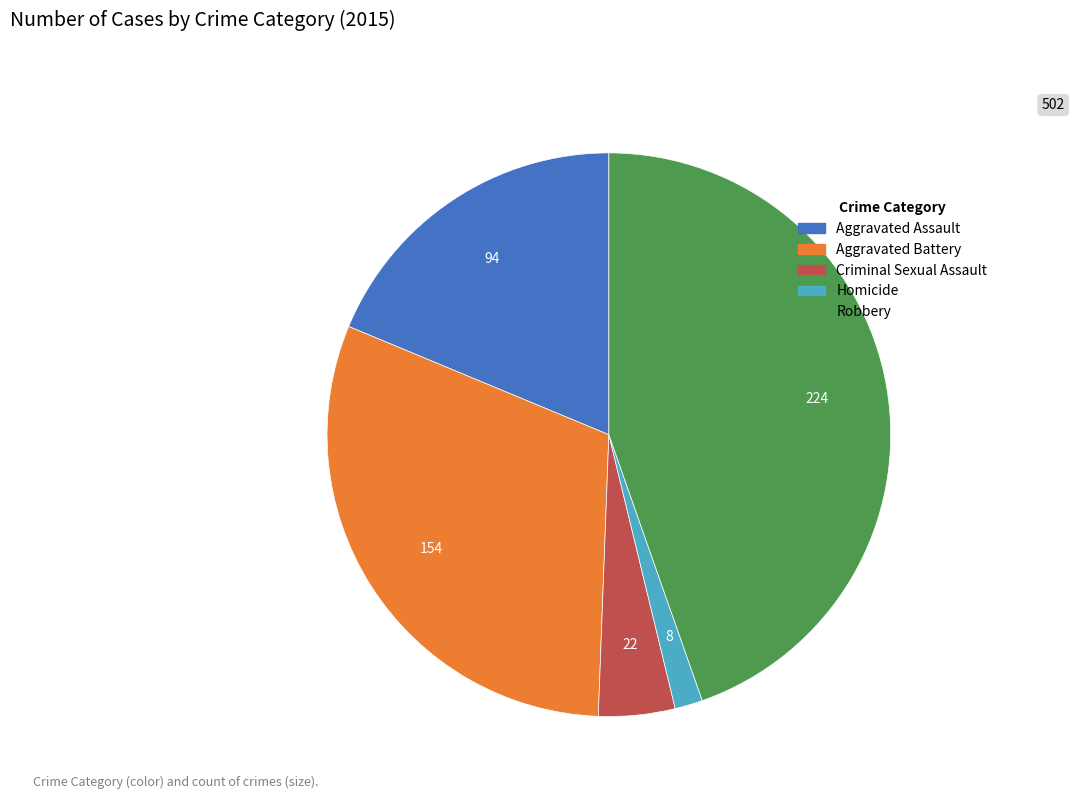

How many slices are in this pie chart?

5